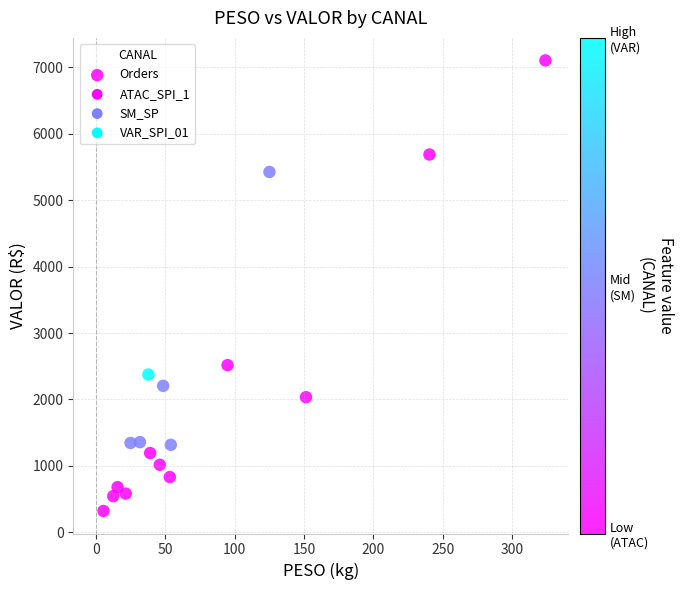

What is the range of X values (max minus min)?

318.7